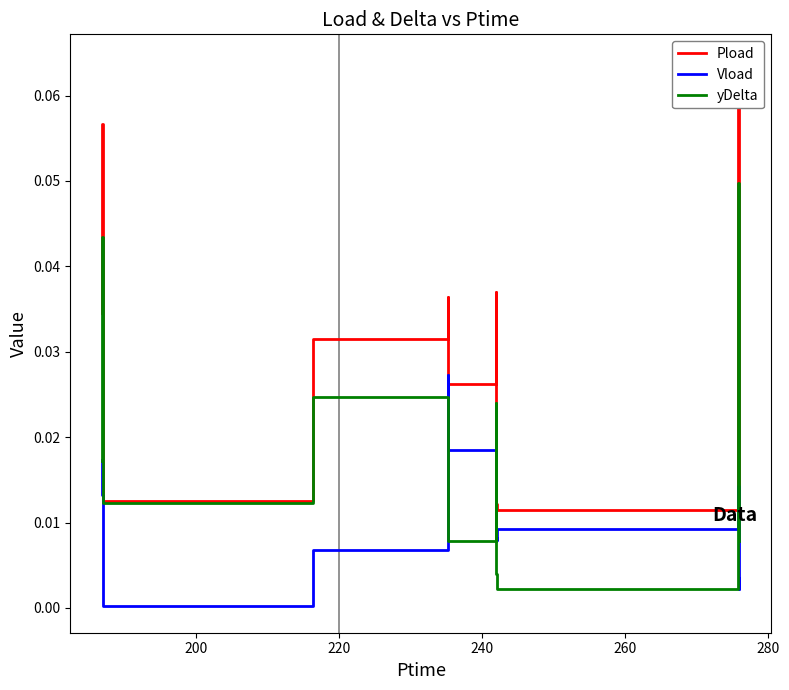

Which series has the largest total across all categories?

Pload